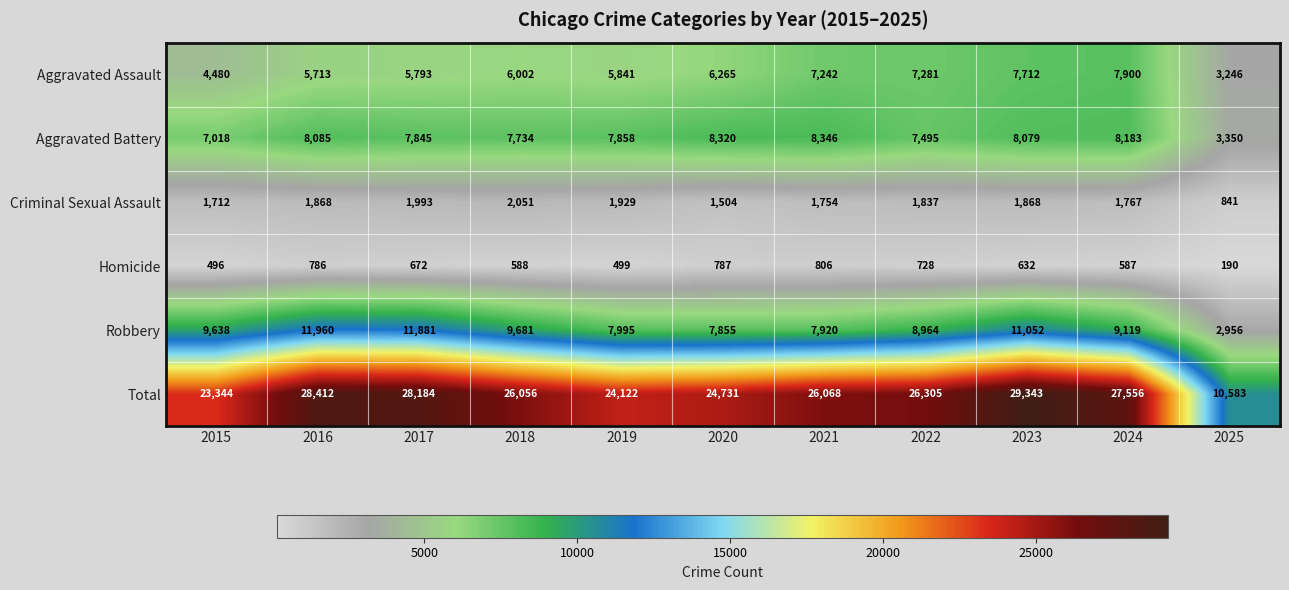

List the labels in order of Aggravated Battery value, smallest first.

2025, 2015, 2022, 2018, 2017, 2019, 2023, 2016, 2024, 2020, 2021